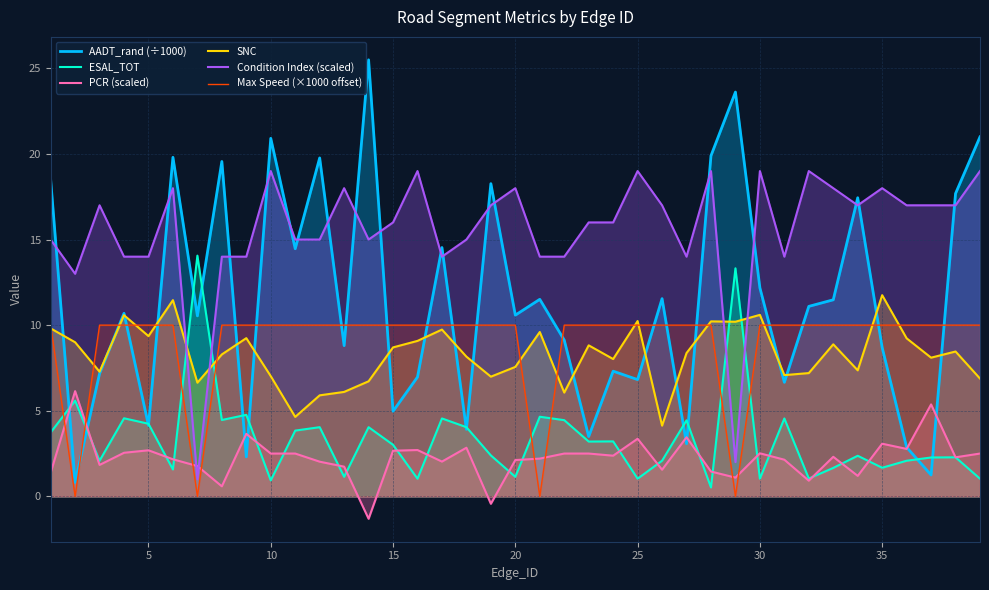

Rank the series by their maximum value, from highest to lowest.

AADT_rand (÷1000), Condition Index (scaled), ESAL_TOT, SNC, Max Speed (×1000 offset), PCR (scaled)